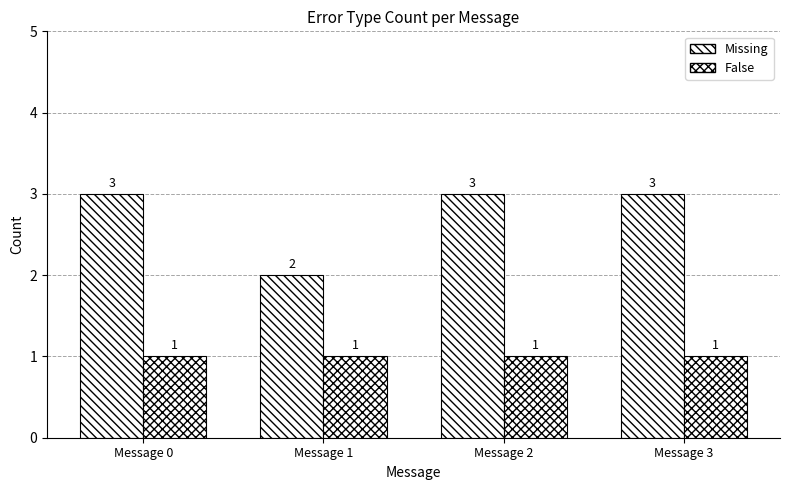

What is the average value of the False series?

1